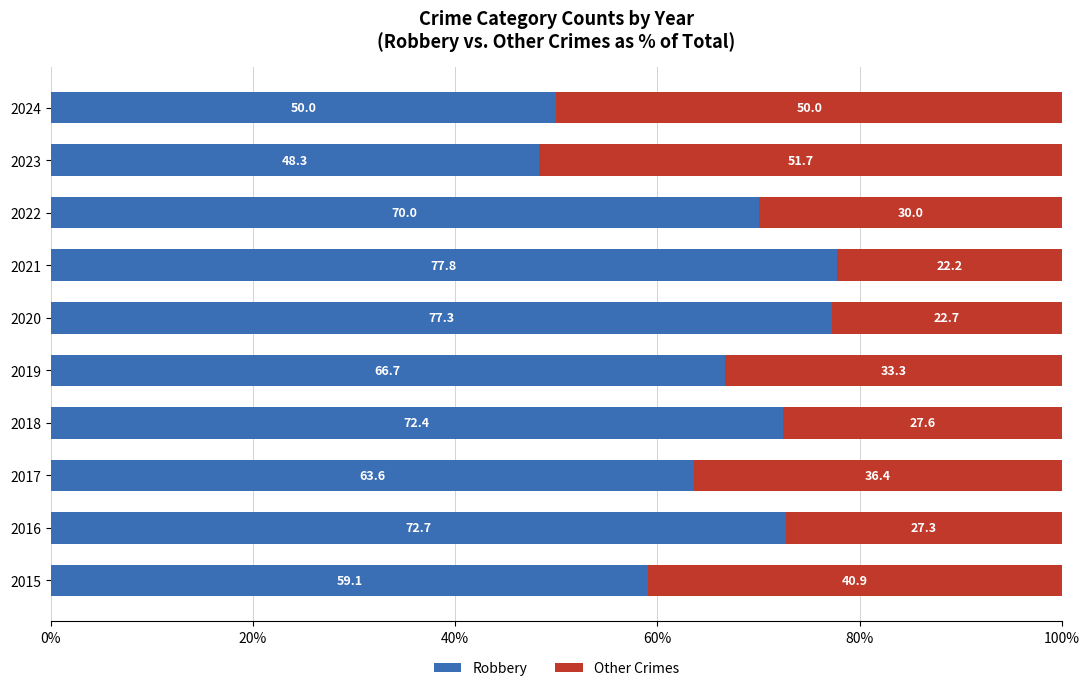

The Robbery series shows 84.7 at 2024. True or false?

False